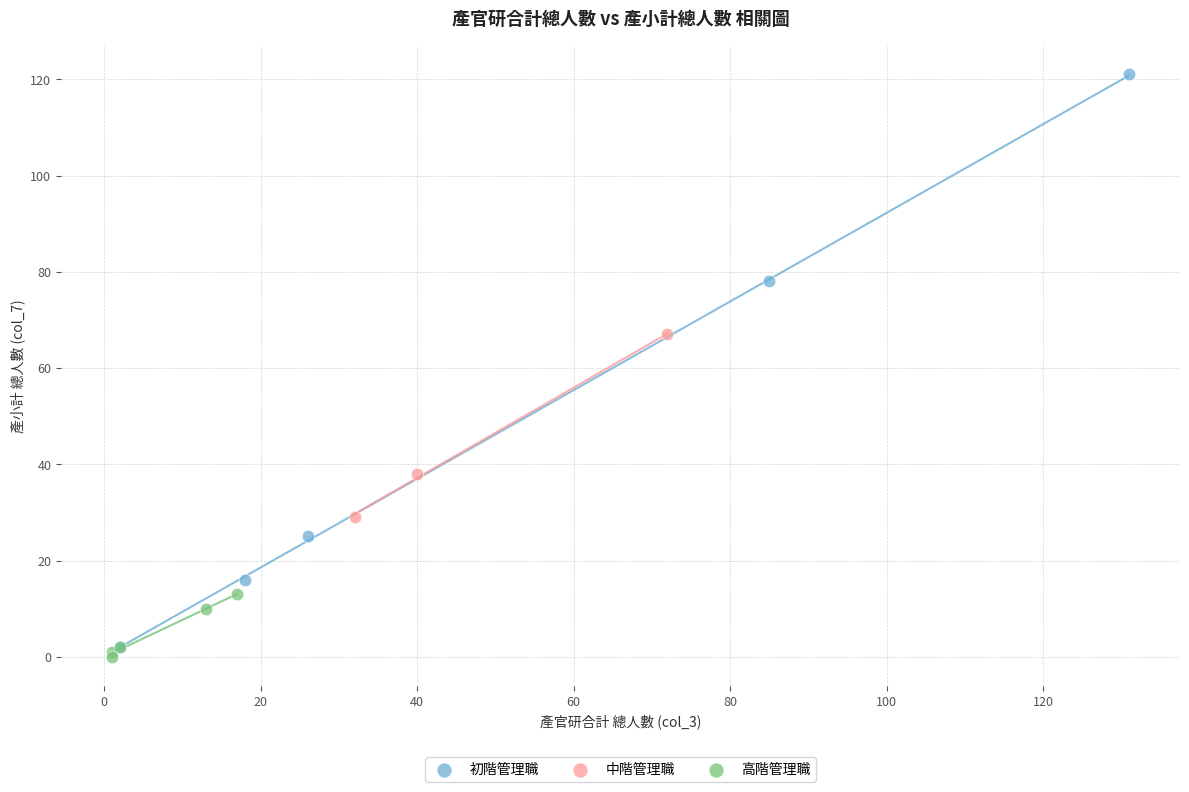

What are all the series names shown in the legend?

初階管理職, 中階管理職, 高階管理職